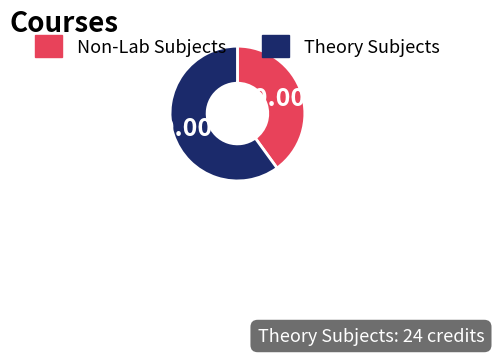

Does any single category account for the majority?

Yes